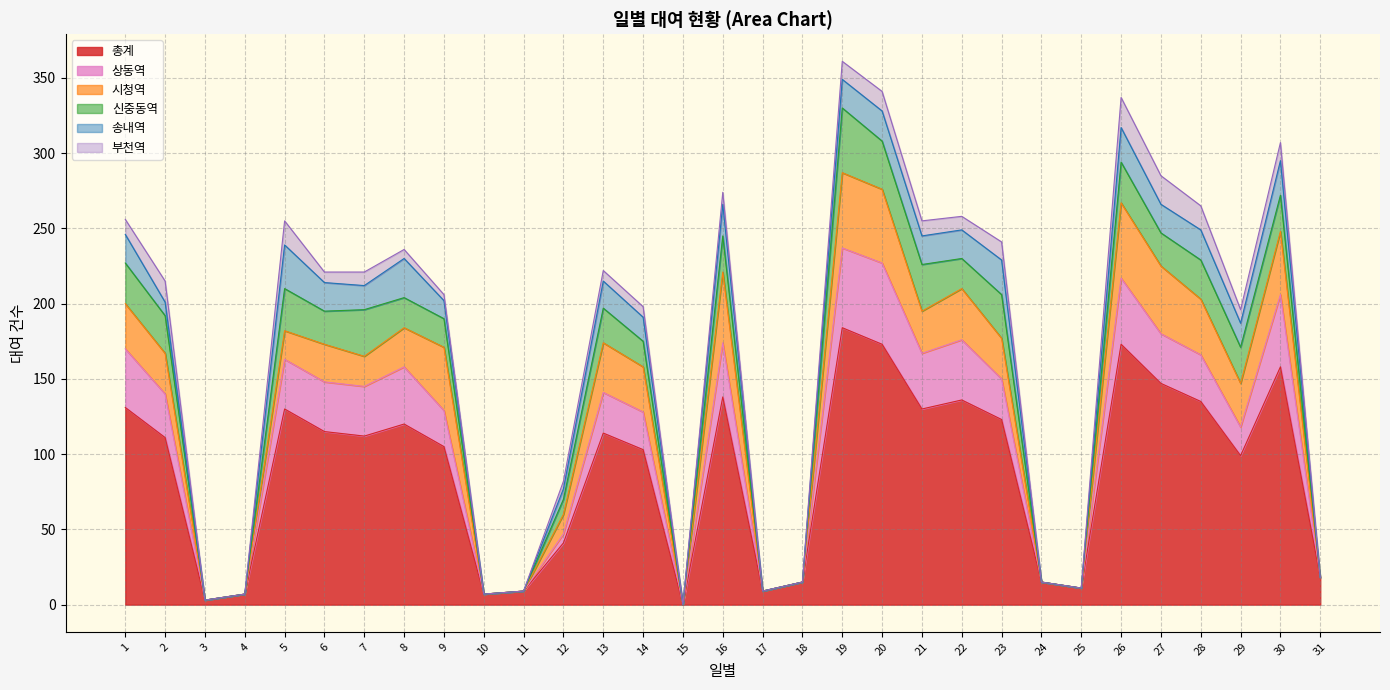

True or false: 총계 and 시청역 cross at least once.

False